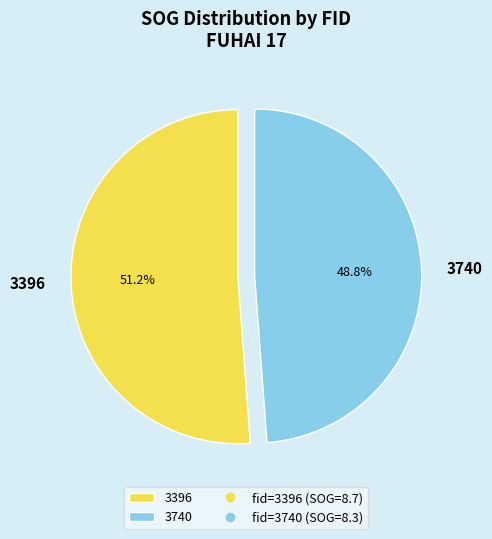

To the nearest percent, what is the difference between the 3740 and 3396 slice percentages?

2%